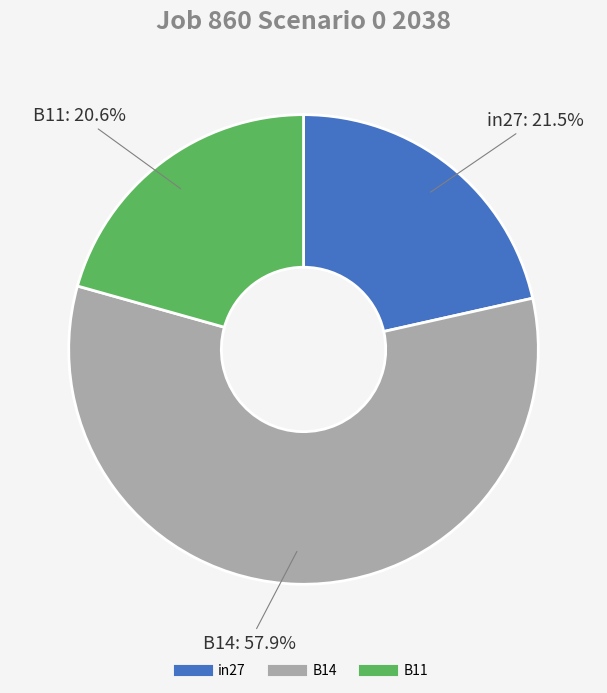

What is the smallest slice in the pie chart?

B11